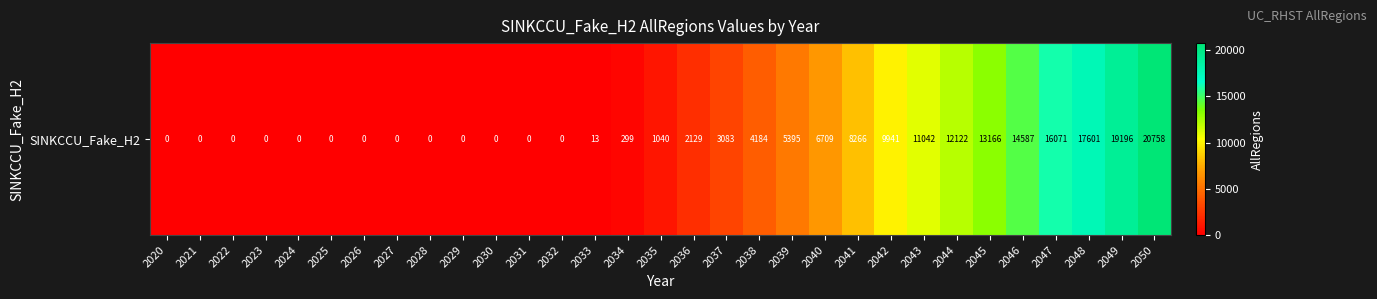

Rank the categories by value from highest to lowest.

2050, 2049, 2048, 2047, 2046, 2045, 2044, 2043, 2042, 2041, 2040, 2039, 2038, 2037, 2036, 2035, 2034, 2033, 2020, 2021, 2022, 2023, 2024, 2025, 2026, 2027, 2028, 2029, 2030, 2031, 2032